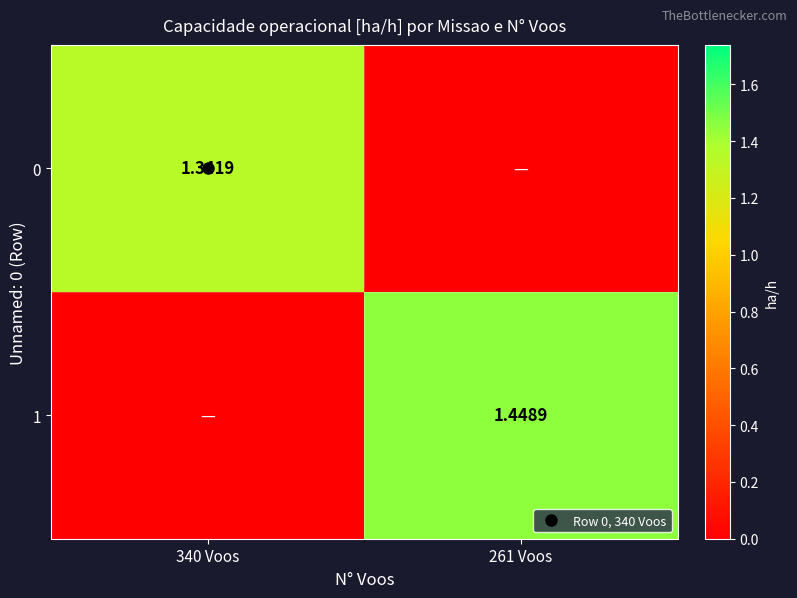

How many categories are shown in the chart?

2